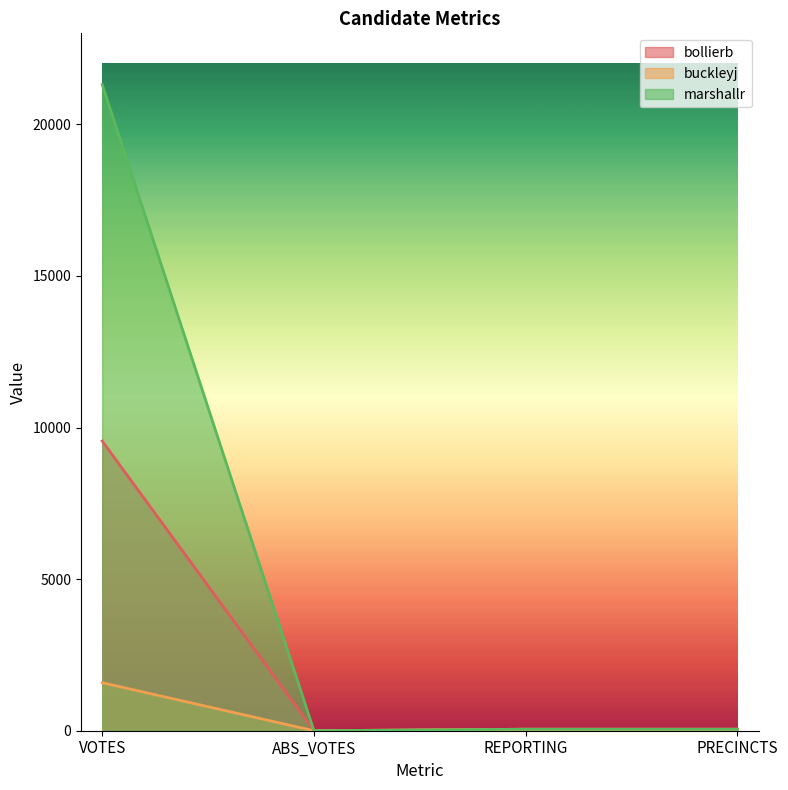

What are all the series names shown in the legend?

bollierb, buckleyj, marshallr